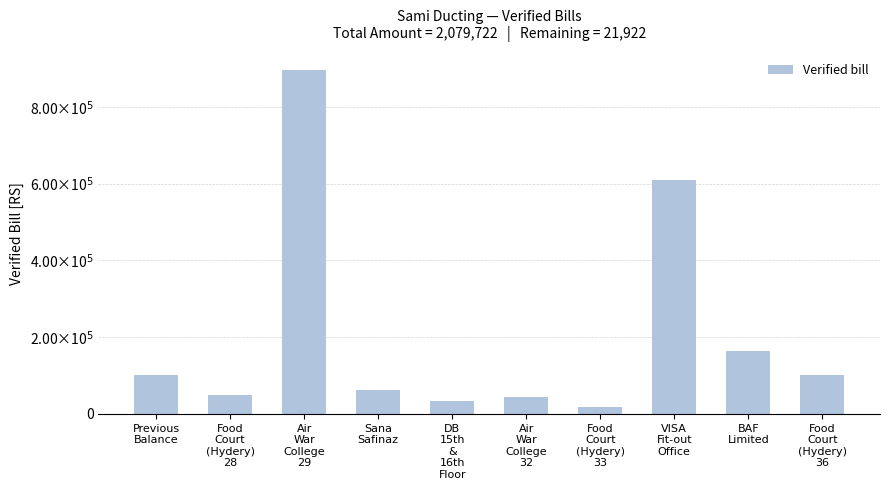

What is the difference between the second highest and second lowest values?

575814